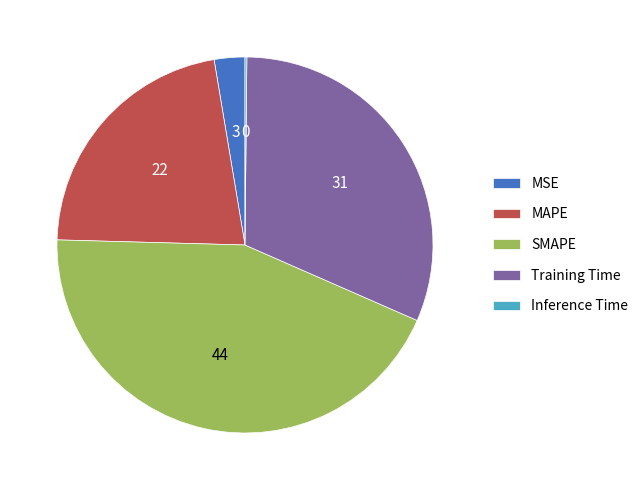

Is there a majority slice in this chart?

No